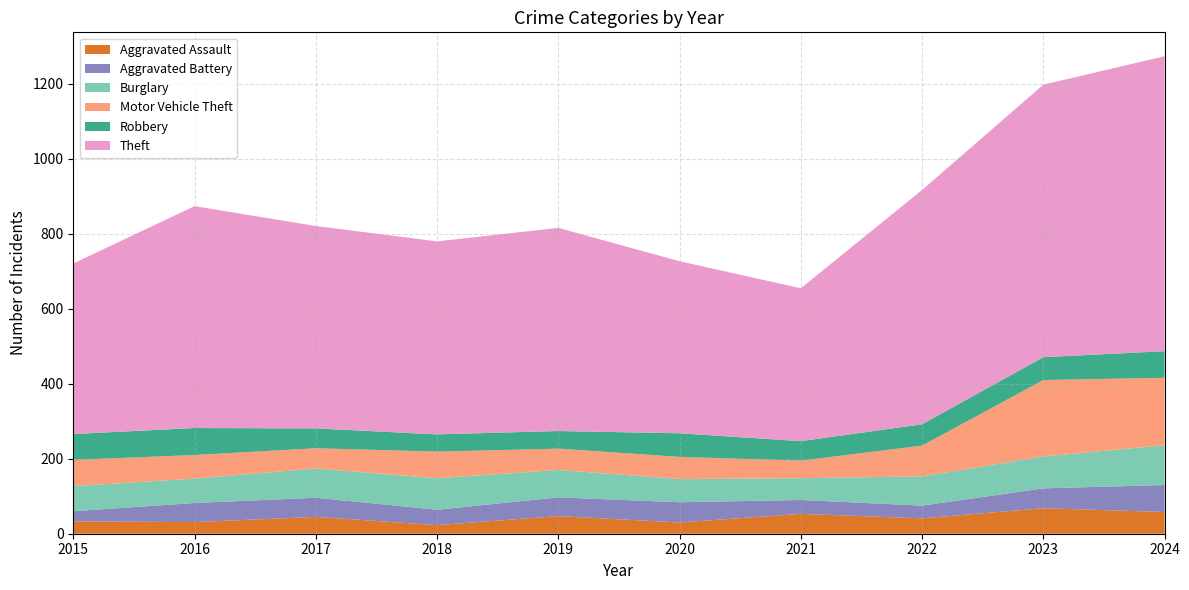

Reading left to right, transcribe all the data shown in this chart.

Aggravated Assault: 2015=33	2016=31	2017=45	2018=23	2019=47	2020=30	2021=53	2022=41	2023=68	2024=58
Aggravated Battery: 2015=27	2016=51	2017=51	2018=41	2019=50	2020=54	2021=37	2022=34	2023=53	2024=72
Burglary: 2015=67	2016=65	2017=78	2018=84	2019=73	2020=62	2021=58	2022=78	2023=85	2024=106
Motor Vehicle Theft: 2015=70	2016=63	2017=54	2018=71	2019=57	2020=59	2021=47	2022=82	2023=204	2024=180
Robbery: 2015=69	2016=72	2017=53	2018=46	2019=47	2020=63	2021=52	2022=57	2023=61	2024=71
Theft: 2015=455	2016=592	2017=540	2018=515	2019=542	2020=459	2021=408	2022=625	2023=727	2024=787